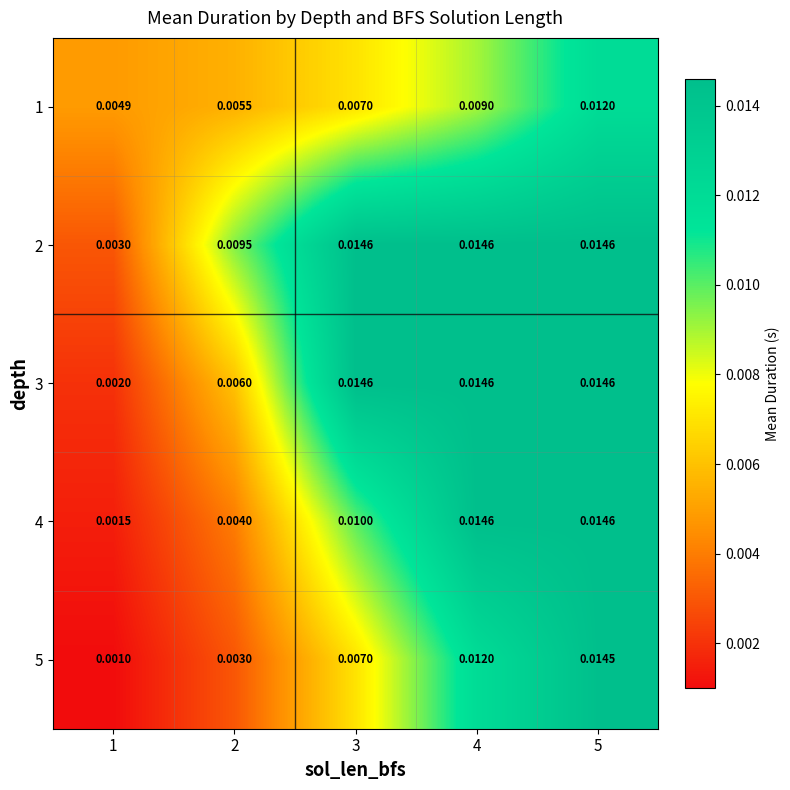

At which category is the sum across all series the highest?

5